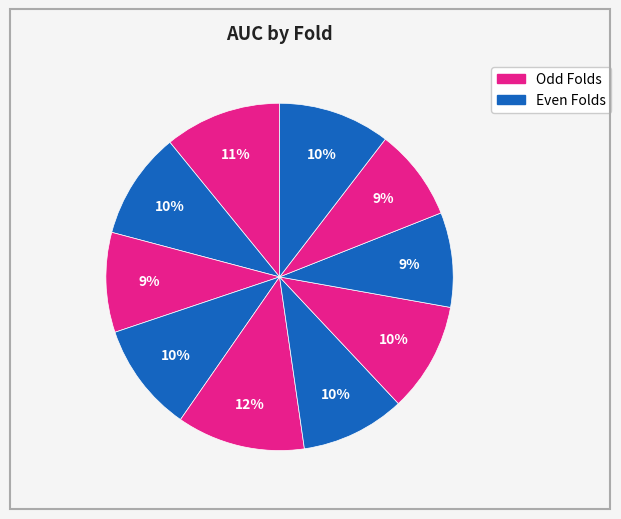

How many slices are in this pie chart?

10